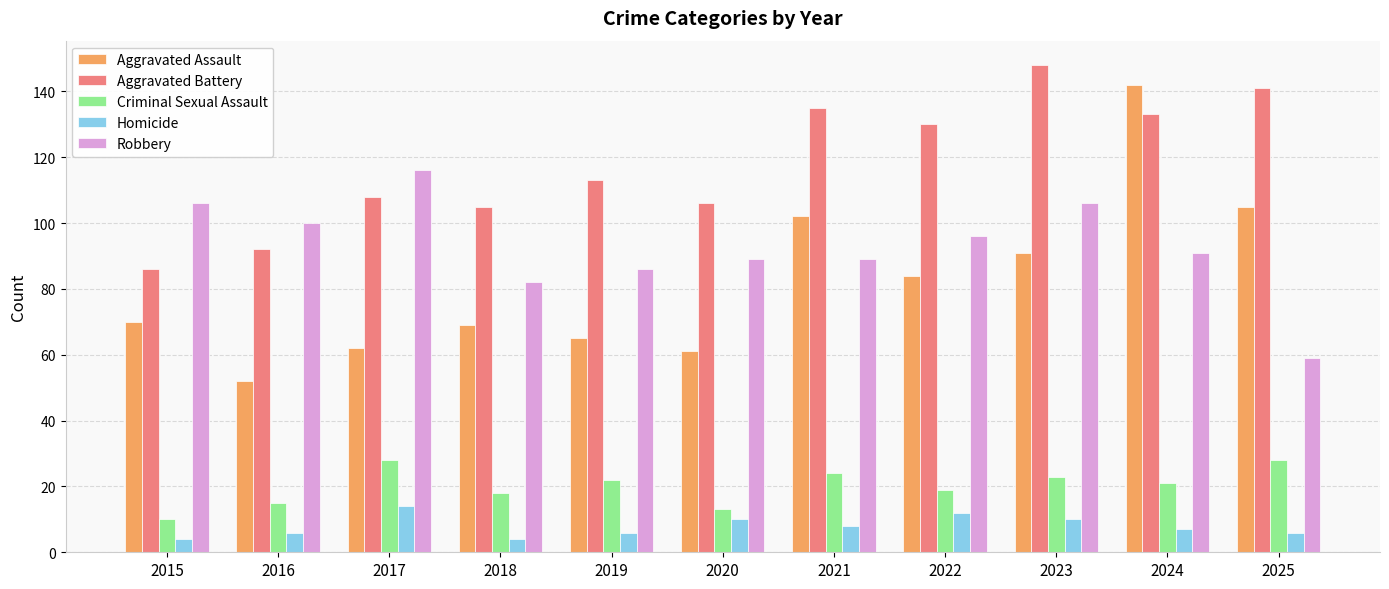

What is the sum of all Robbery values?

1020